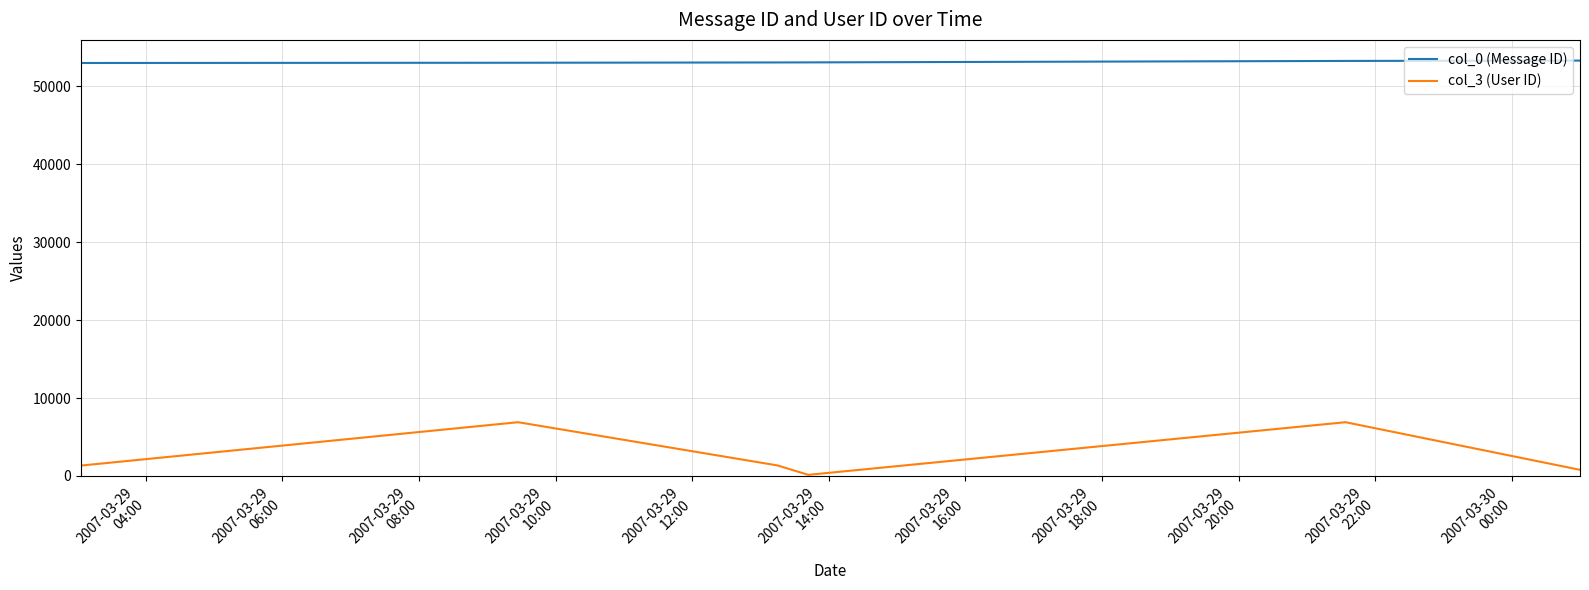

Which series has the widest spread of values?

col_3 (User ID)